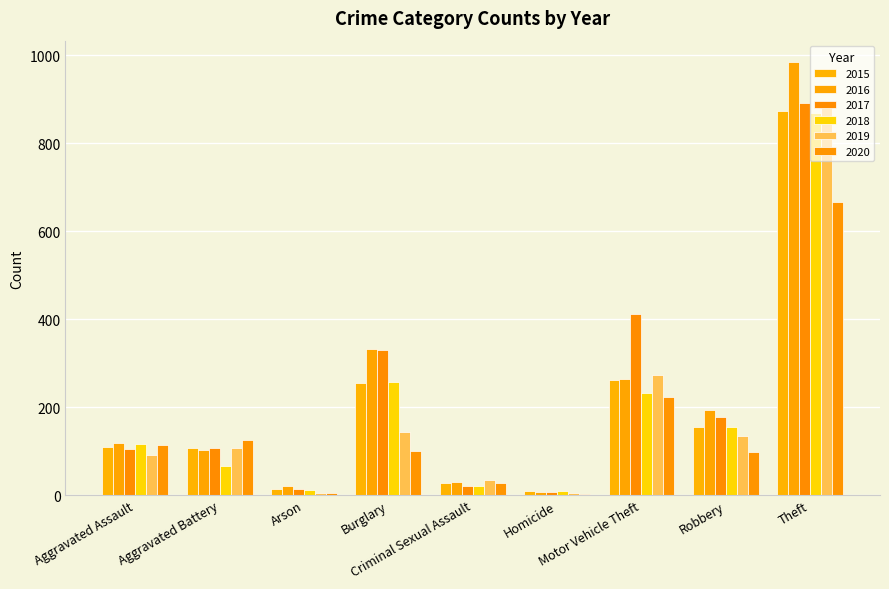

Does the chart contain stacked bars?

No